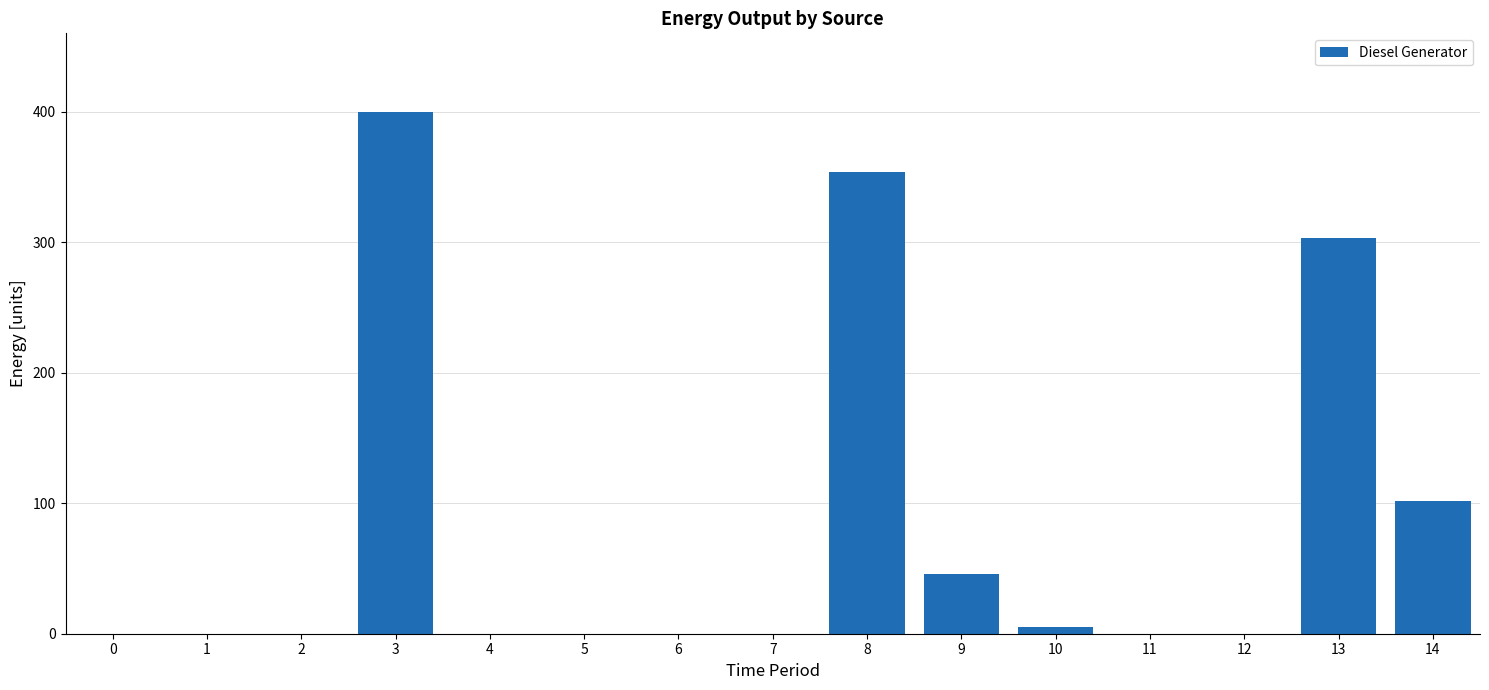

Reading right to left, what are all the values shown in this chart?

14=102	13=303	12=0	11=0	10=5	9=46	8=354	7=0	6=0	5=0	4=0	3=400	2=0	1=0	0=0